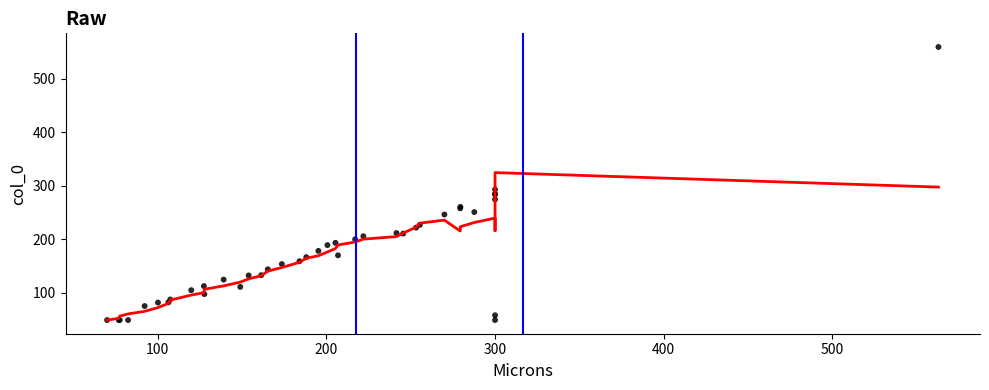

What Y value in the scatter plot is closest to 304?

293.1